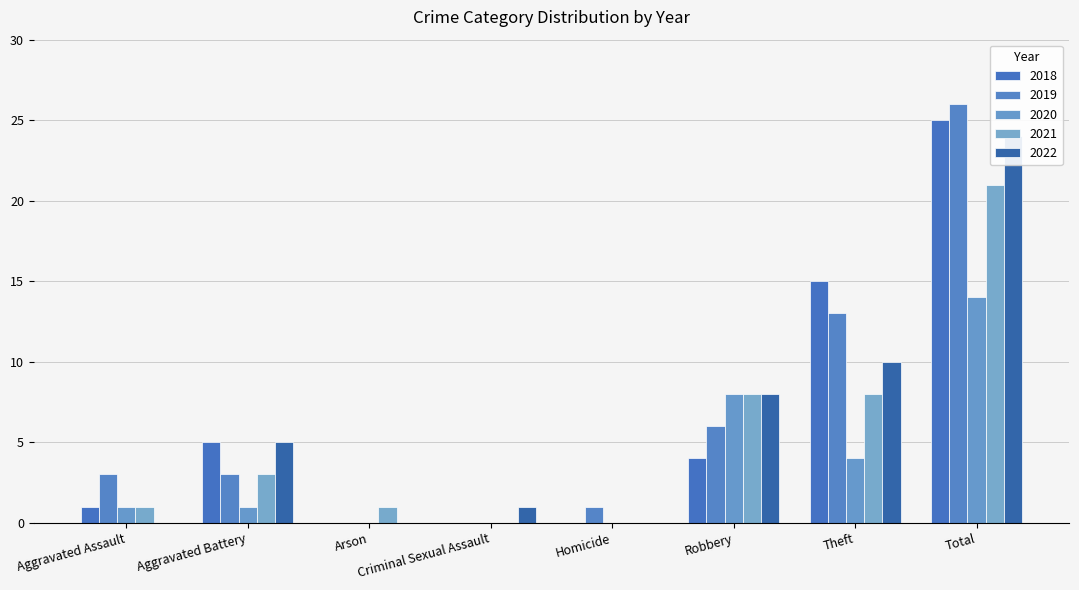

What is the average value of the 2019 series?

6